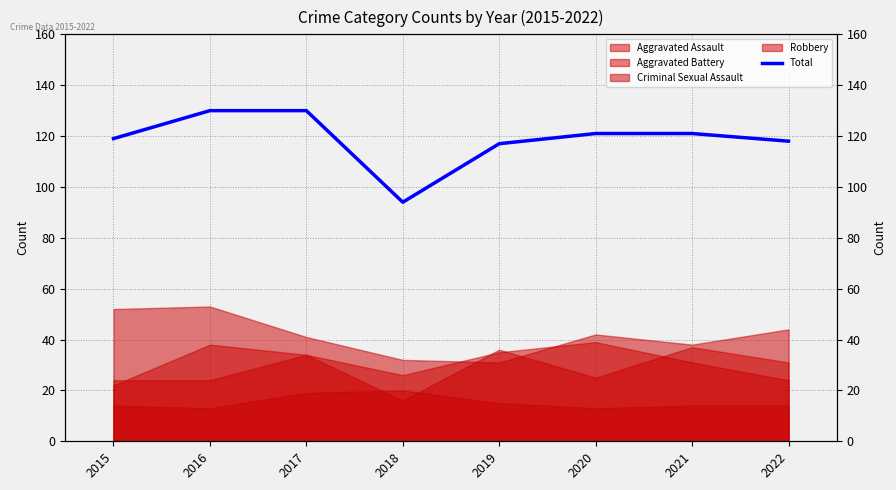

Does the chart have visible grid lines?

Yes